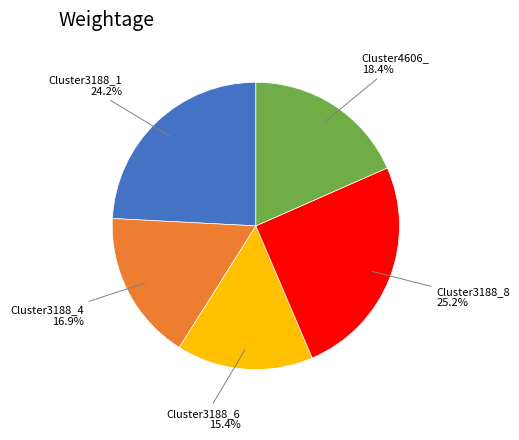

To the nearest percent, what is the average slice percentage?

20%